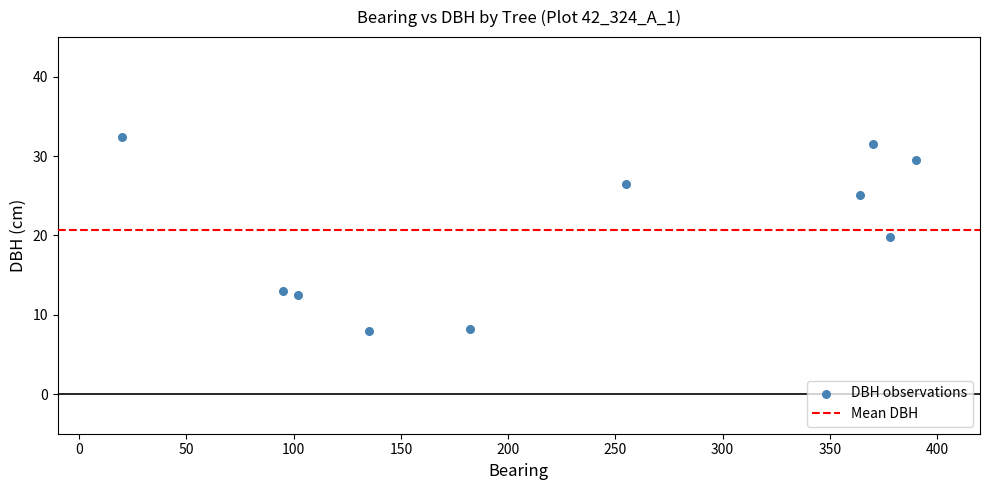

What is the average Y value?

20.6